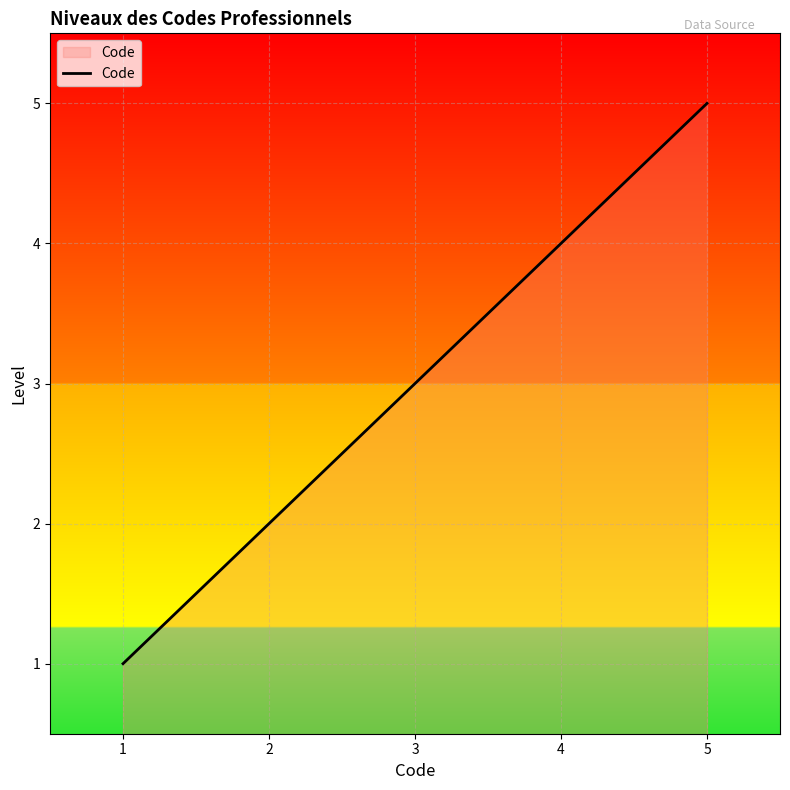

True or false: there are more than 2 points higher than both neighbors.

False